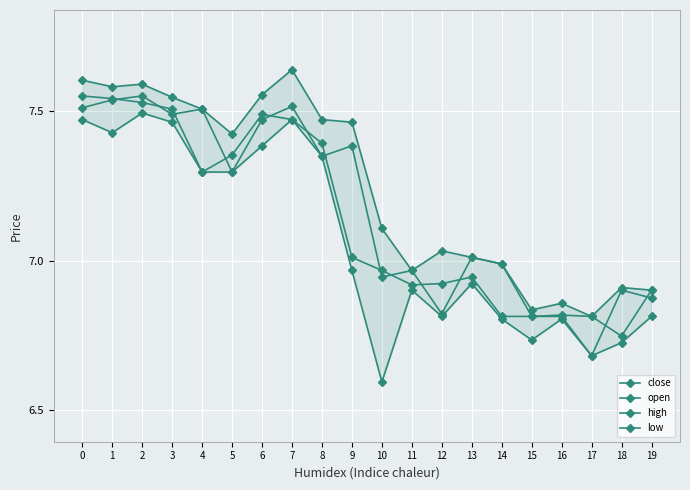

Which series changed the most between 5 and 17?

close